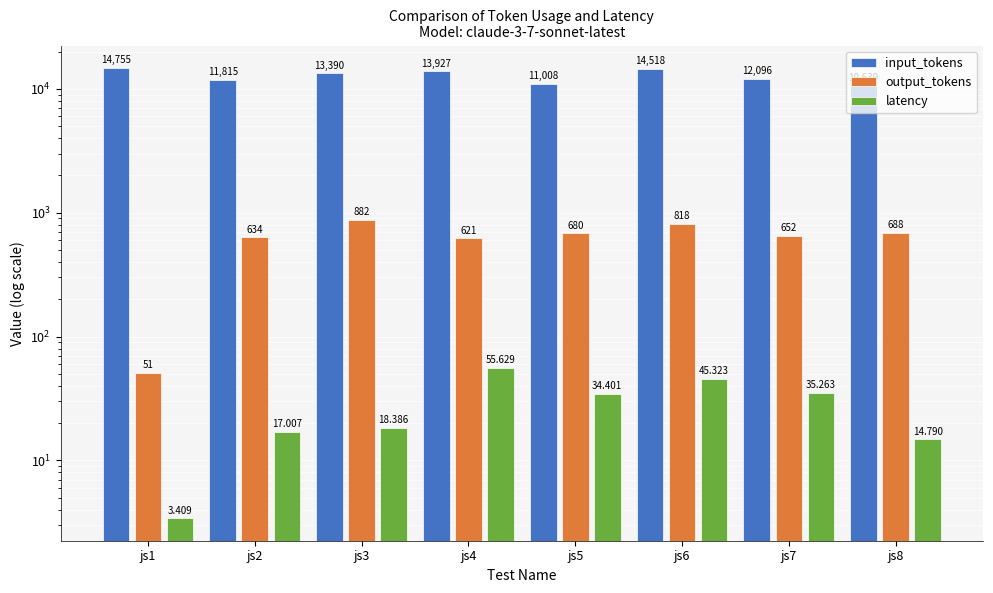

Which category has the lowest value in the input_tokens series?

js8